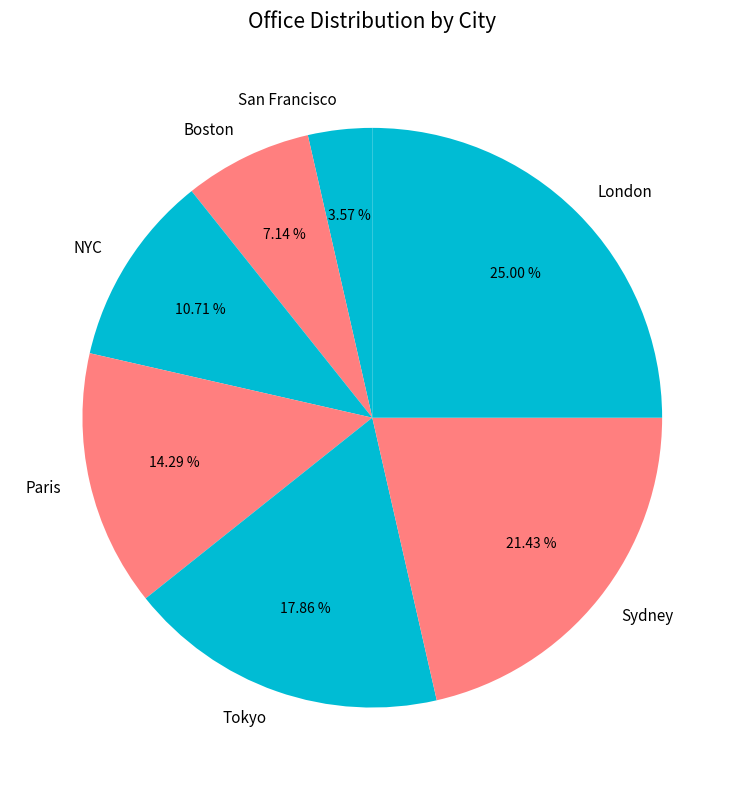

Is Sydney the majority of the pie?

No